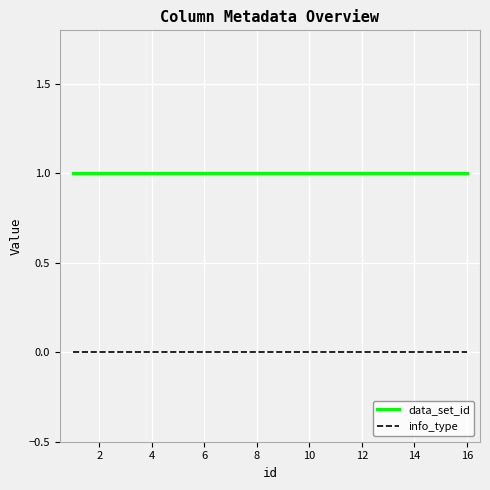

True or false: data_set_id and info_type cross at least once.

False